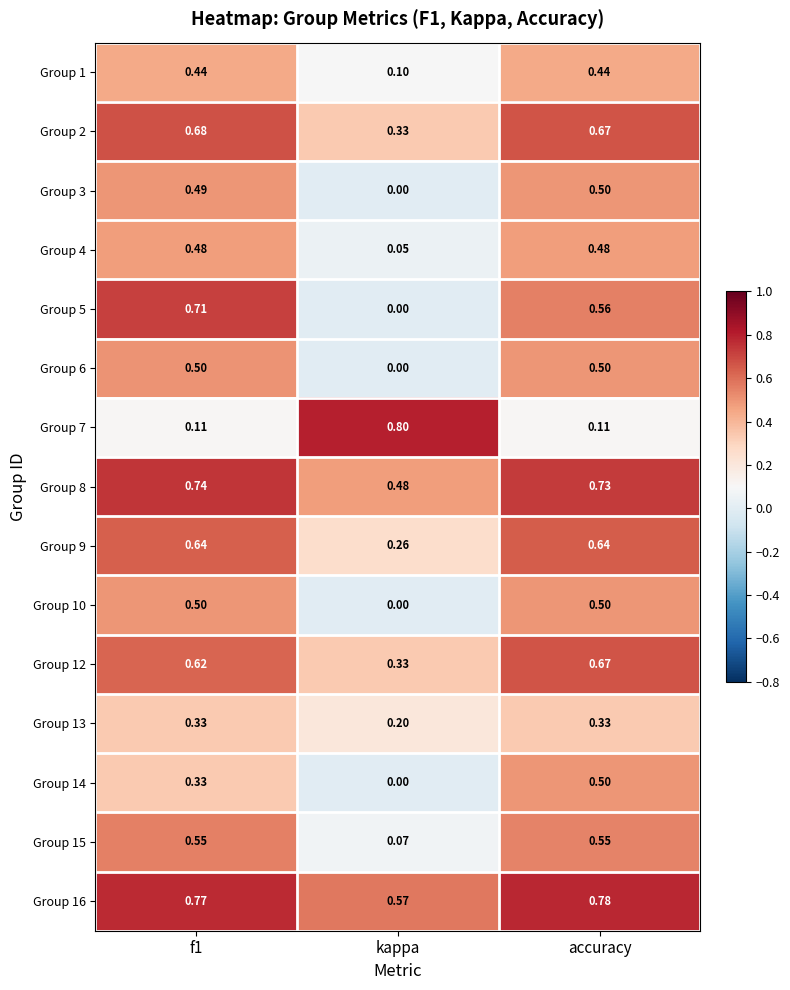

At how many categories does at least one series exceed 0?

3